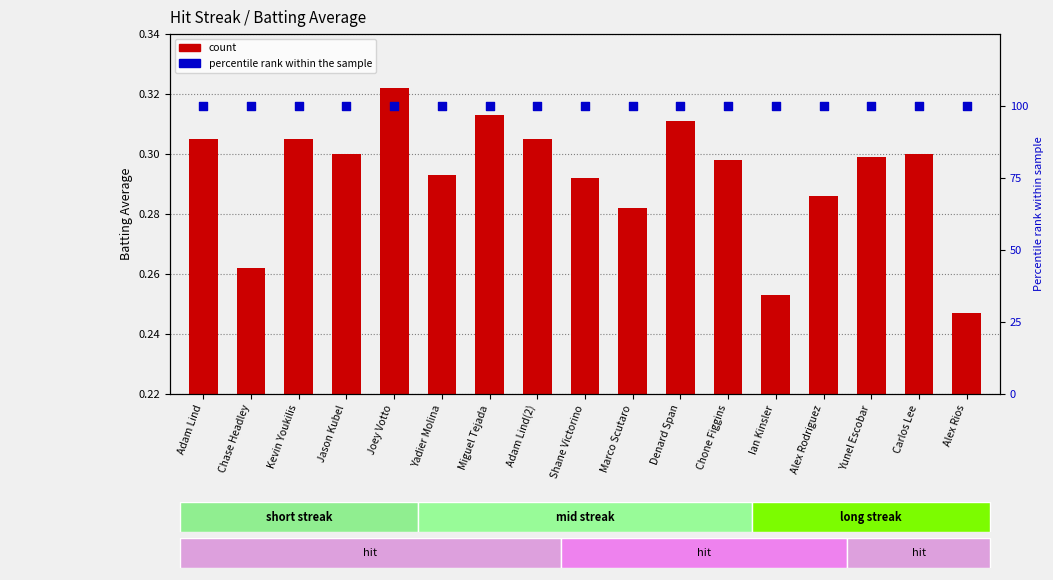

Which series has the widest spread of Y values?

Batting Average